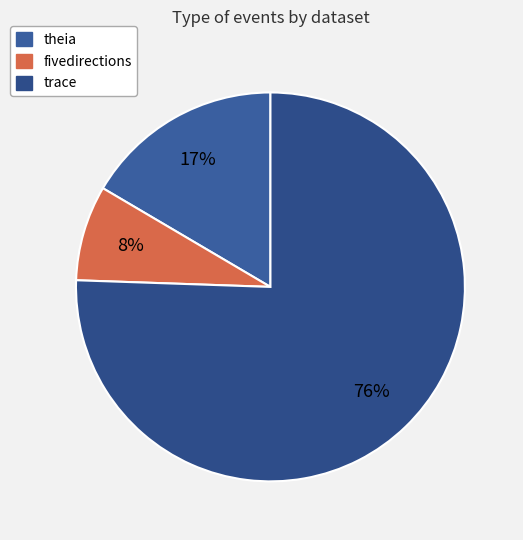

To the nearest percent, what is the difference between the largest and smallest slice percentages?

68%